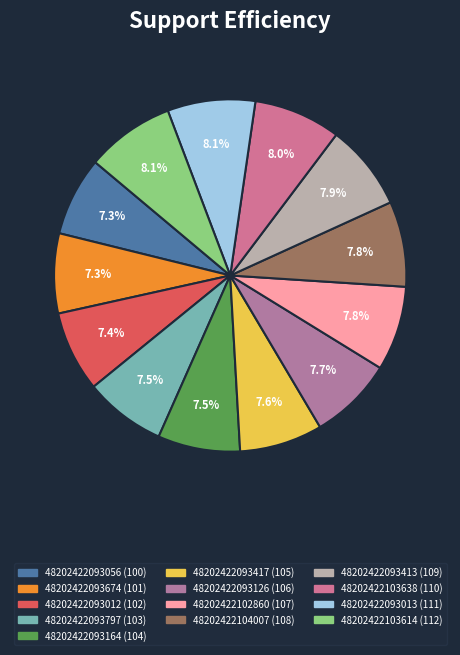

Does any single category account for the majority?

No